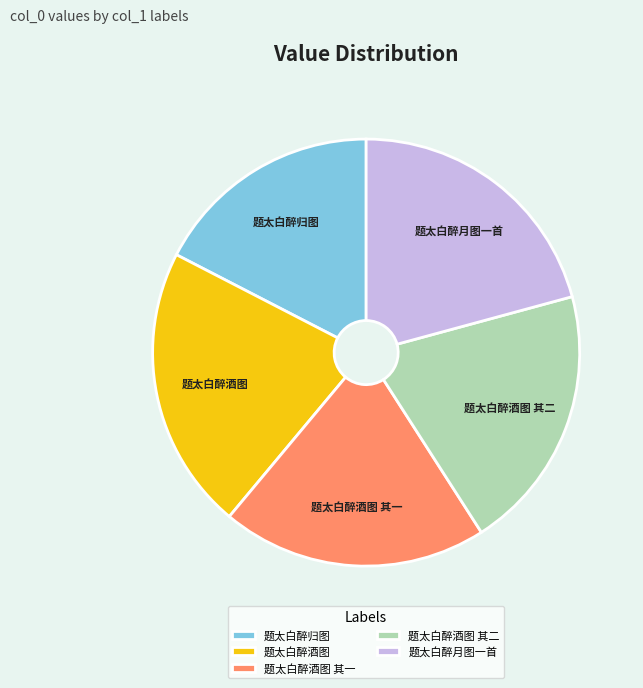

Is there any slice that represents more than half of the pie?

No